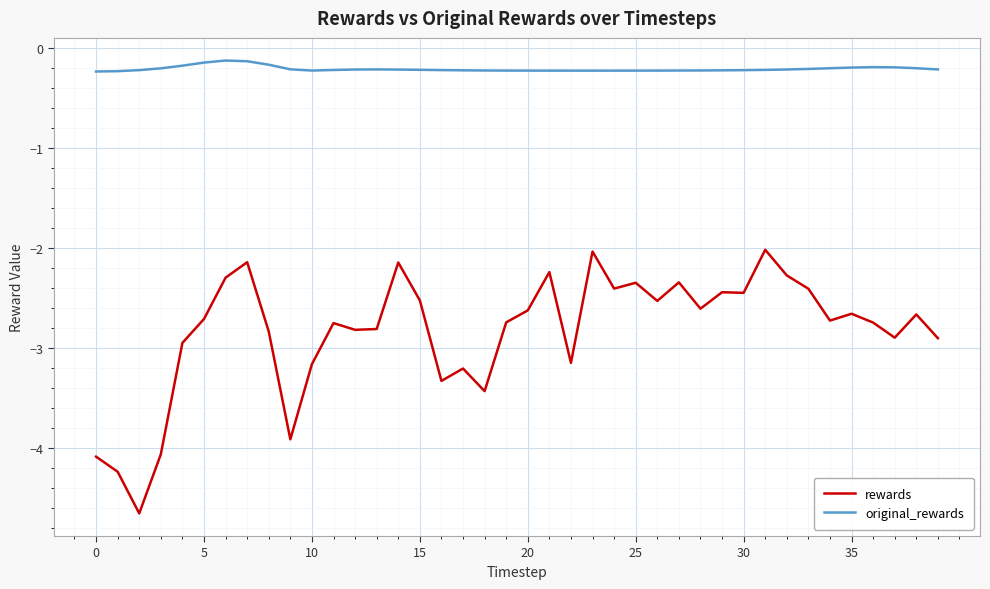

What are all the series names shown in the legend?

rewards, original_rewards